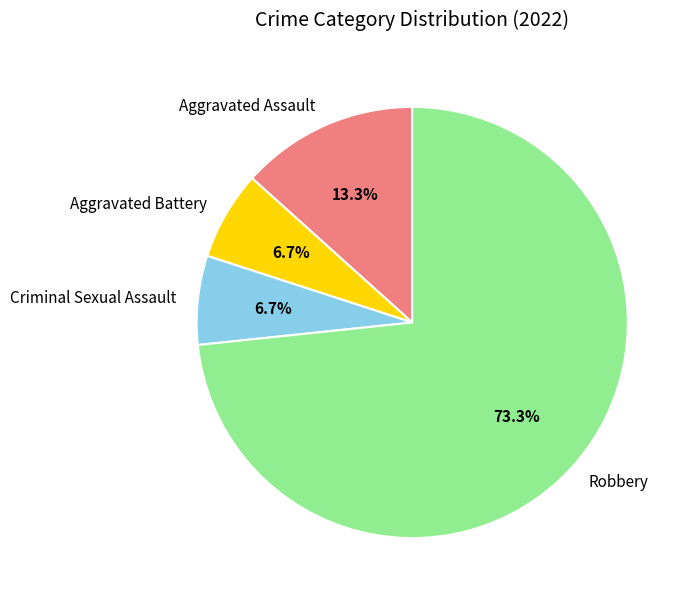

Is the sum of Criminal Sexual Assault and Aggravated Assault greater than half?

No